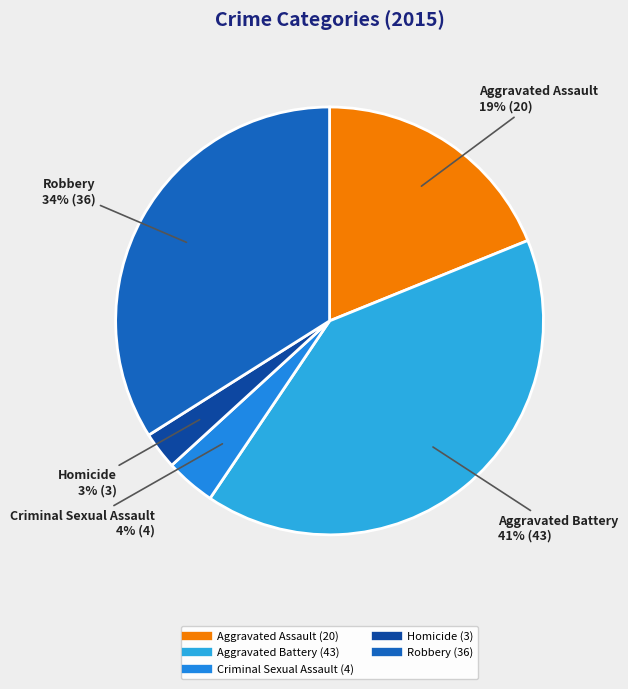

What is the ratio of the value at Criminal Sexual Assault to the value at Robbery?

0.1